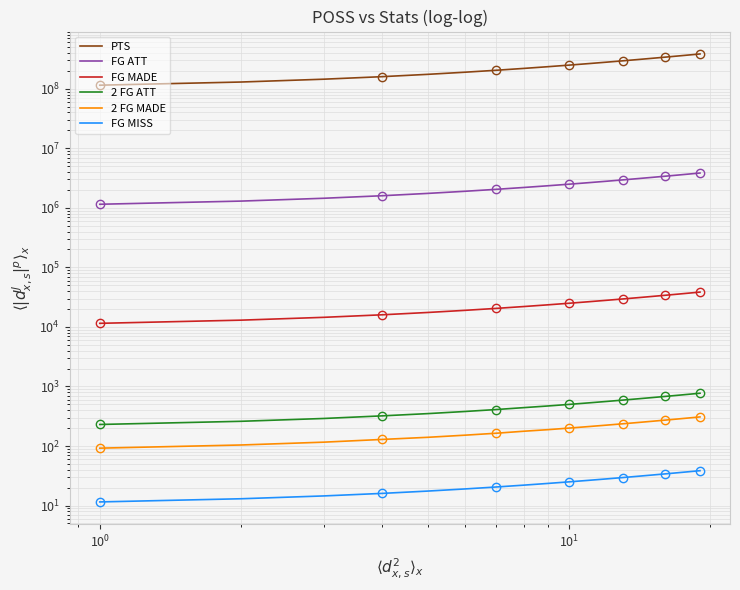

Reading left to right, what are all the values shown in this chart?

PTS: 115000000.0	130000000.0	145000000.0	160000002.0	175000000.0	190000000.0	205000000.0	220000002.0	235000000.0	250000000.0	265000000.0	280000000.0	295000000.0	310000000.0	325000000.0	340000000.0	355000000.0	370000000.0	385000000.0
FG ATT: 1150000.0	1300000.0	1450000.0	1600001.0	1750000.0	1900000.0	2050000.0	2200001.0	2350000.0	2500000.0	2650000.0	2800000.0	2950000.0	3100000.0	3250000.0	3400000.0	3550000.0	3700000.0	3850000.0
FG MADE: 11500.0	13000.0	14500.0	16001.0	17500.0	19000.0	20500.0	22001.0	23500.0	25000.0	26500.0	28000.0	29500.0	31000.0	32500.0	34000.0	35500.0	37000.0	38500.0
2 FG ATT: 230.0	260.0	290.0	321.0	350.0	380.0	410.0	441.0	470.0	500.0	530.0	560.0	590.0	620.0	650.0	680.0	710.0	740.0	770.0
2 FG MADE: 92.0	104.0	116.0	129.0	140.0	152.0	164.0	177.0	188.0	200.0	212.0	224.0	236.0	248.0	260.0	272.0	284.0	296.0	308.0
FG MISS: 11.5	13.0	14.5	16.0	17.5	19.0	20.5	22.0	23.5	25.0	26.5	28.0	29.5	31.0	32.5	34.0	35.5	37.0	38.5